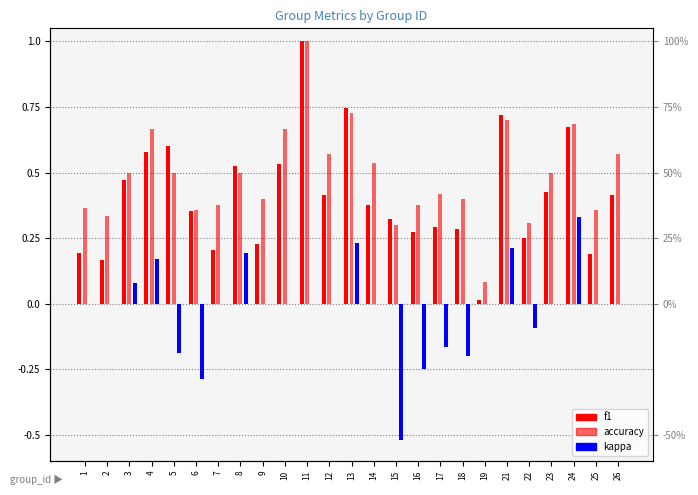

Rank the categories by f1 value from lowest to highest.

19, 2, 25, 1, 7, 9, 22, 16, 18, 17, 15, 6, 14, 12, 26, 23, 3, 8, 10, 4, 5, 24, 21, 13, 11